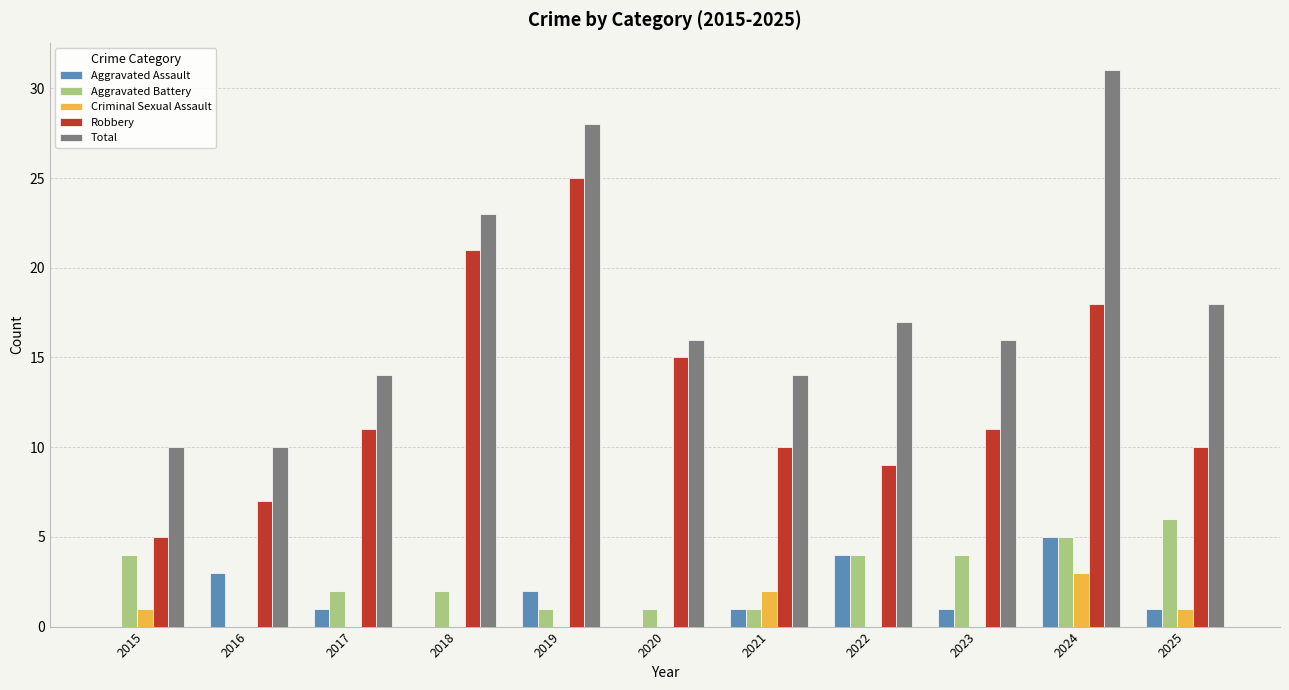

Read the Total value at 2018, to the nearest 5.

25